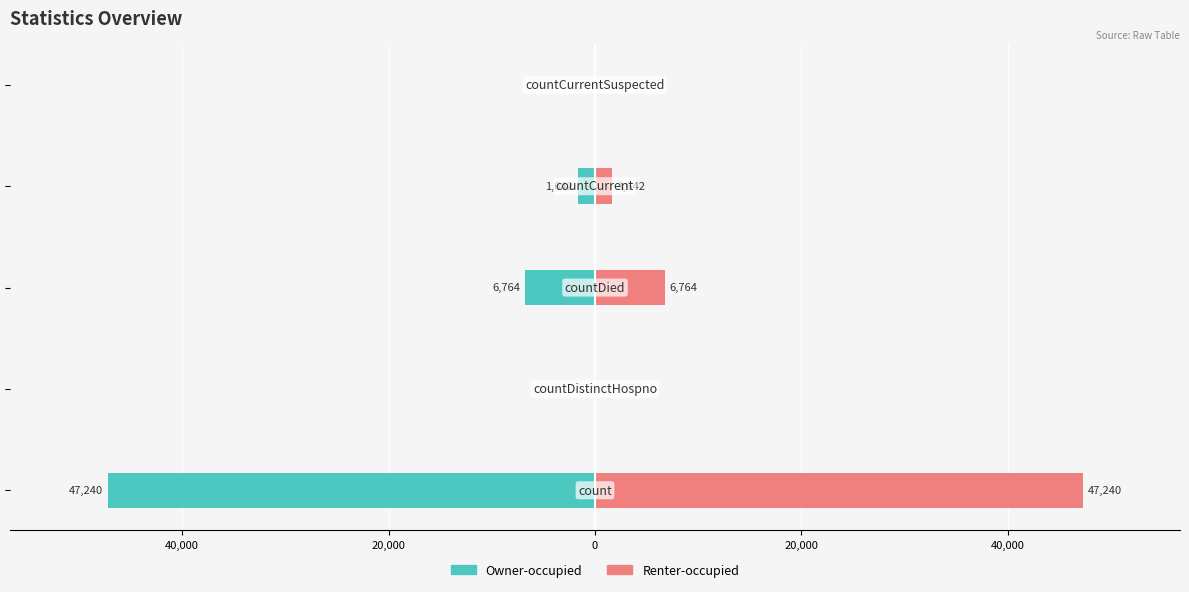

Count the number of data series in this chart.

2